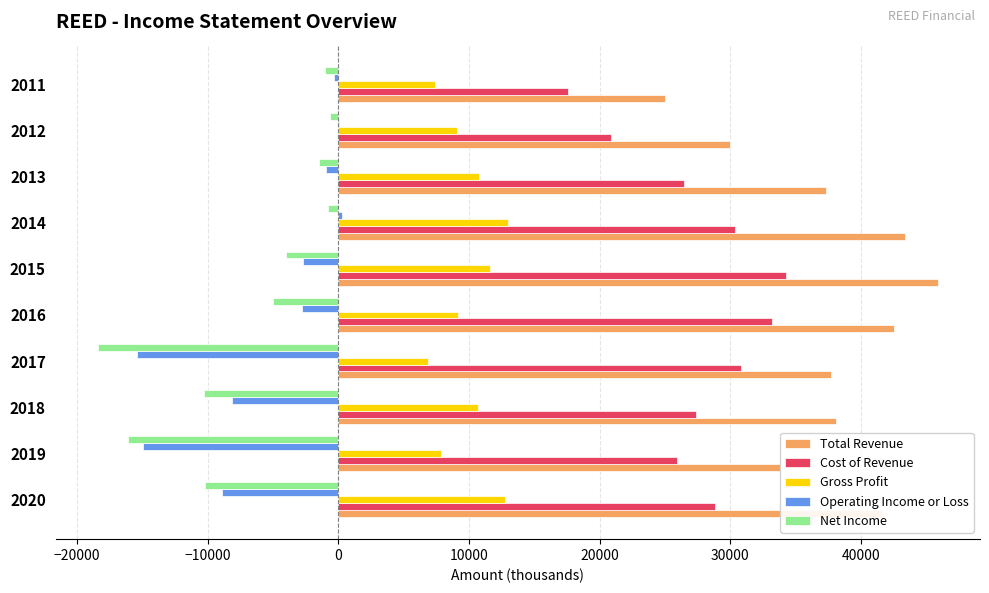

Is it true that Operating Income or Loss equals -15400 at 2017?

True